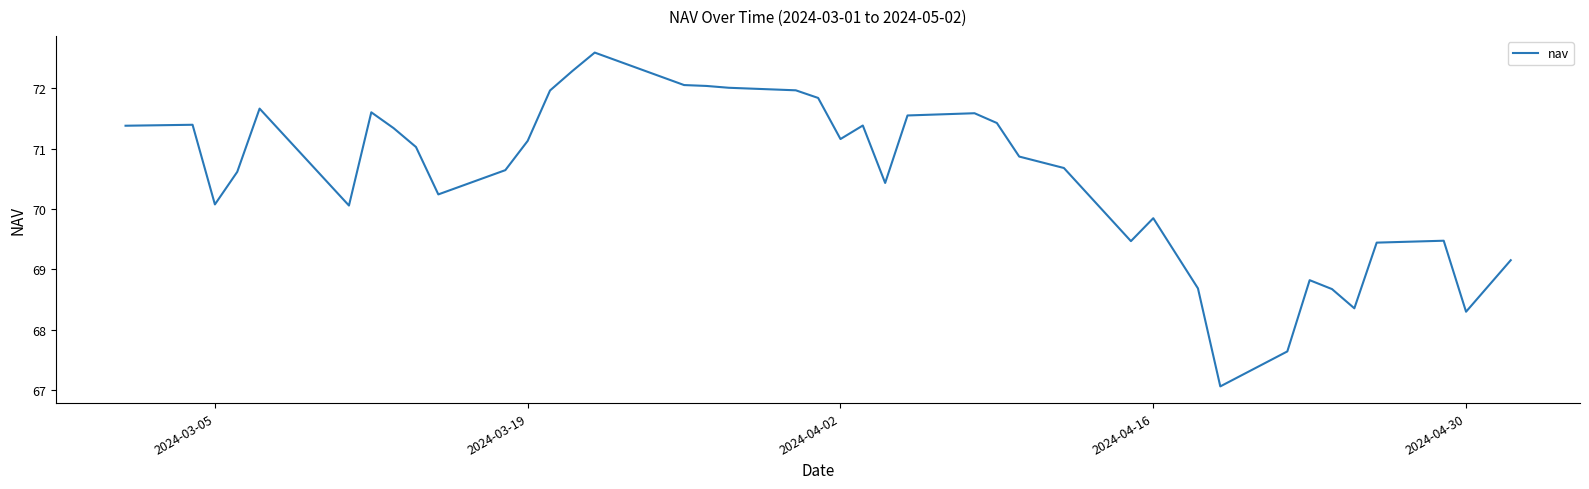

What is the greatest value displayed?

72.6